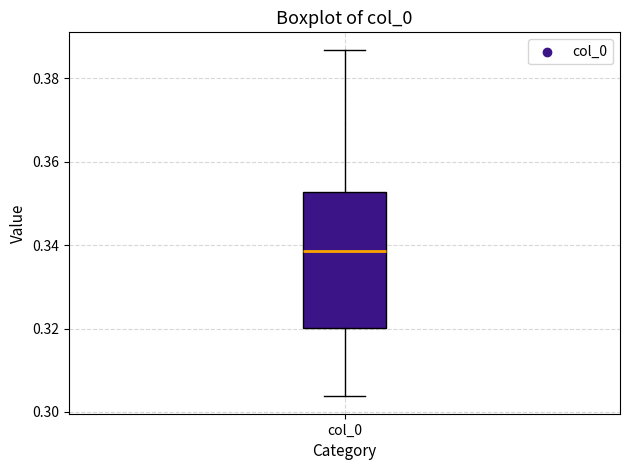

Read this box plot against the y-axis: the position of the median line, the range covered by the box, and the ends of both whiskers. The values are not printed on the chart, so give them approximately, as read against the axis.

median 0.338, box 0.320 to 0.352, whiskers 0.304 to 0.386